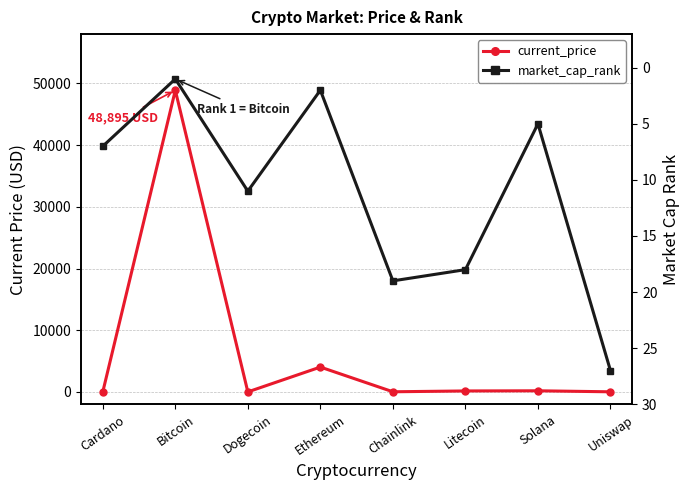

What is the sum of the market_cap_rank values at Cardano and Litecoin?

25.0